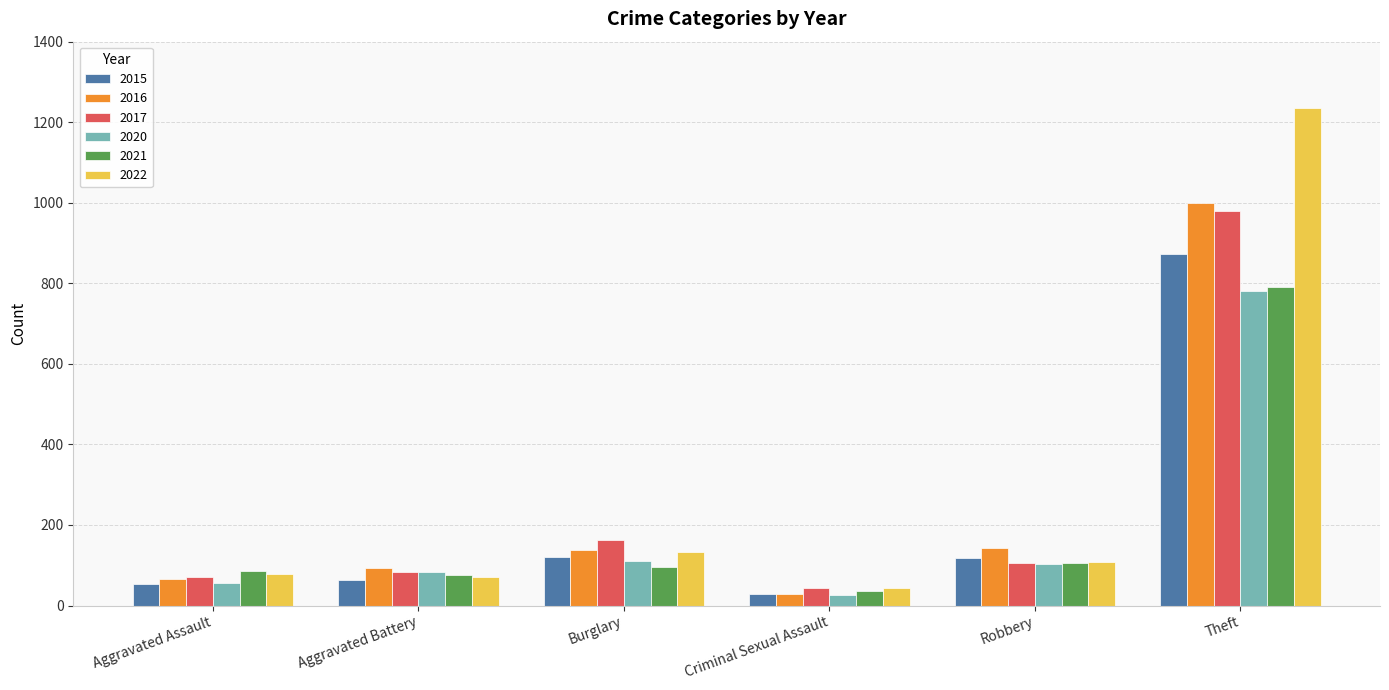

What is the label of the 3rd bar from the right?

Criminal Sexual Assault